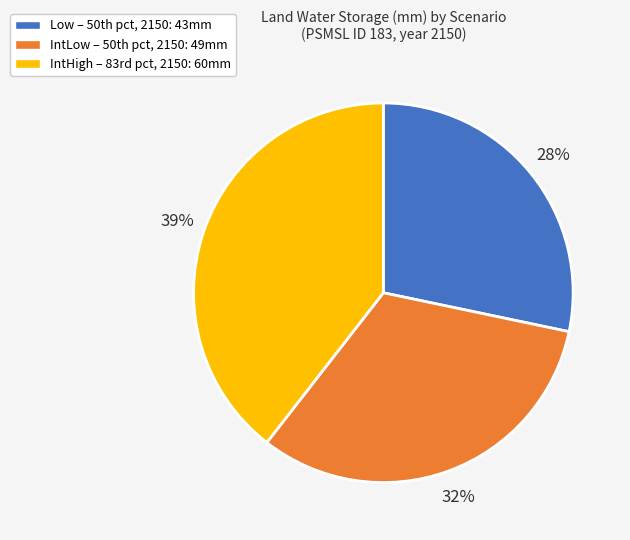

The Low slice represents 34% of the pie. True or false?

False